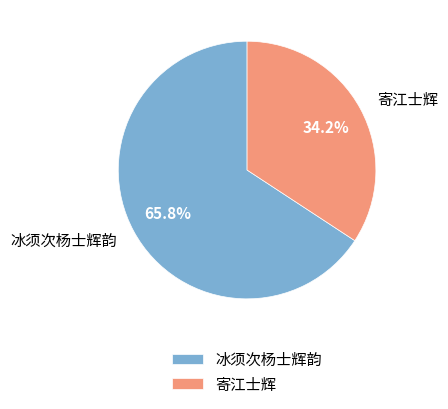

To the nearest percent, what is the difference between the 冰须次杨士辉韵 and 寄江士辉 slice percentages?

32%